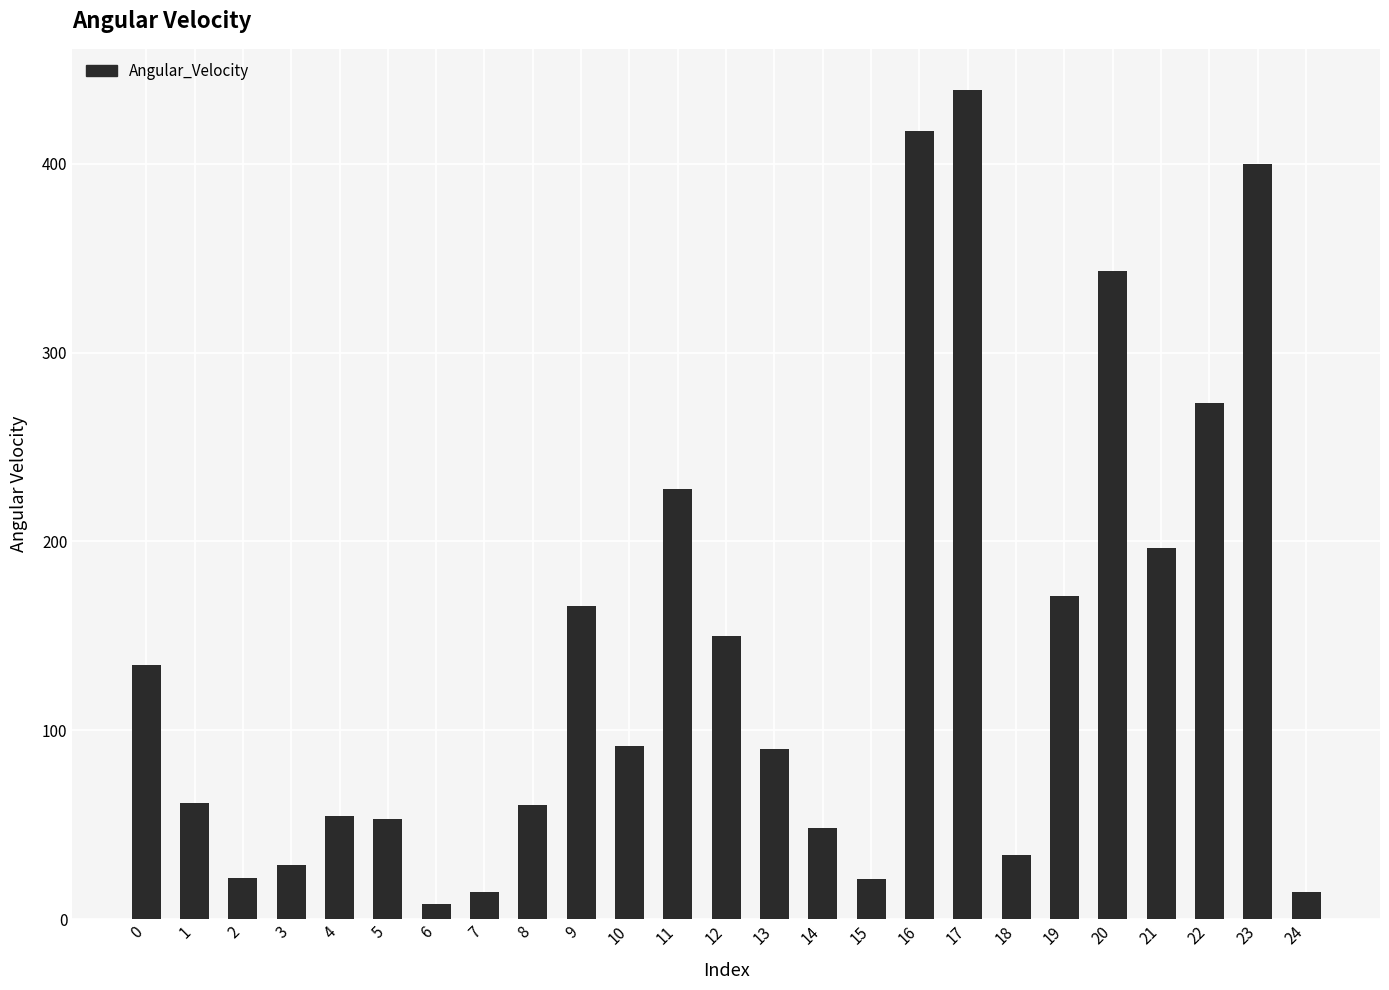

The value at 11 is 227.7. True or false?

True